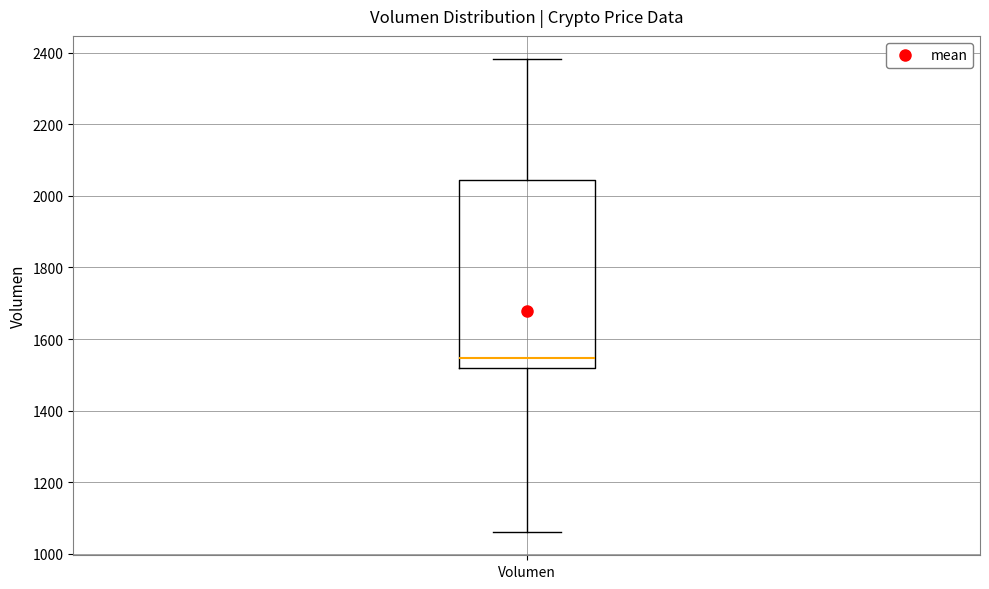

Read this box plot against the y-axis: the position of the median line, the range covered by the box, and the ends of both whiskers. The values are not printed on the chart, so give them approximately, as read against the axis.

median 1540, box 1520 to 2040, whiskers 1060 to 2380